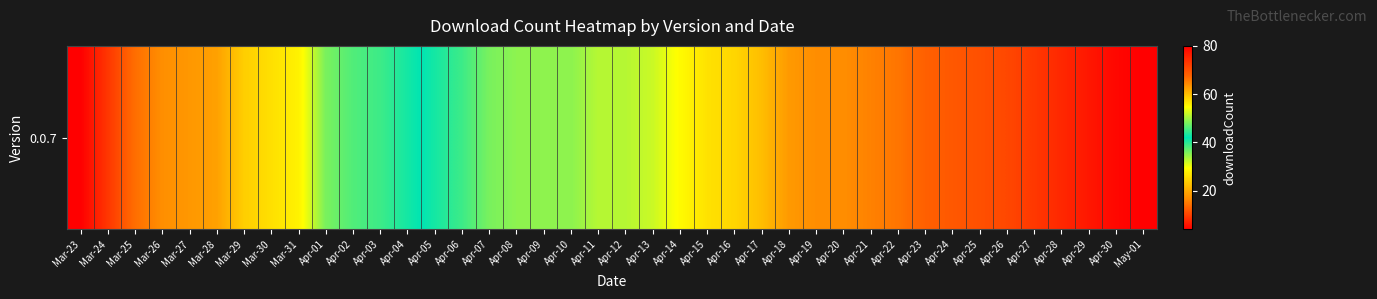

What is the smallest value displayed?

4